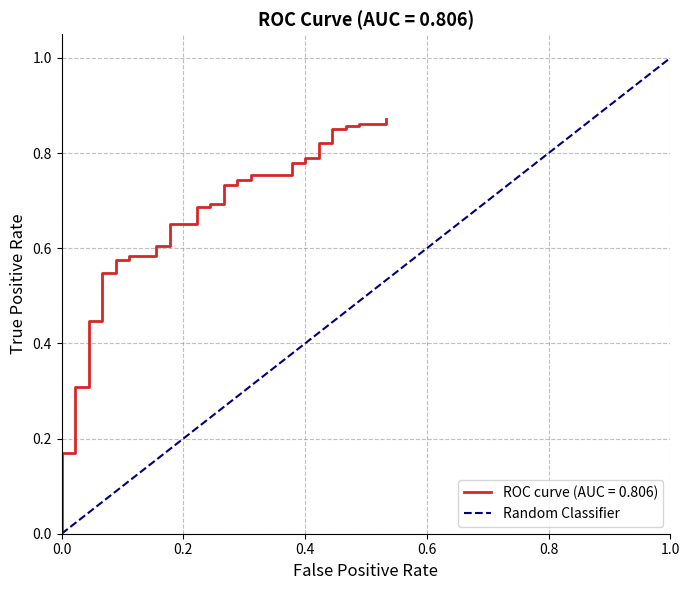

Count the values in the range 0 to 1.

2